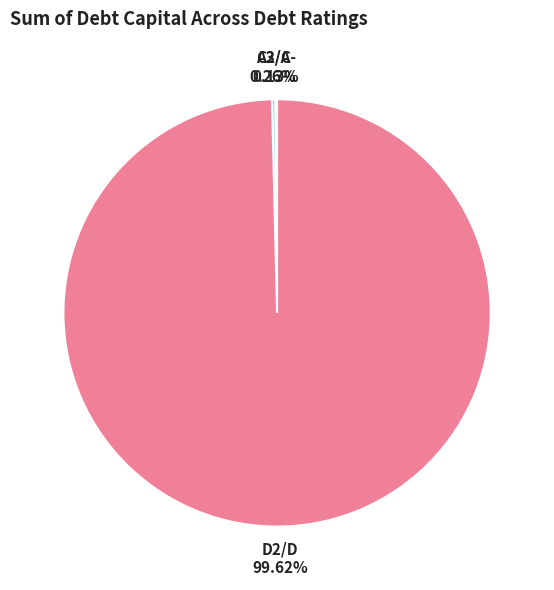

Which slice is the largest?

D2/D